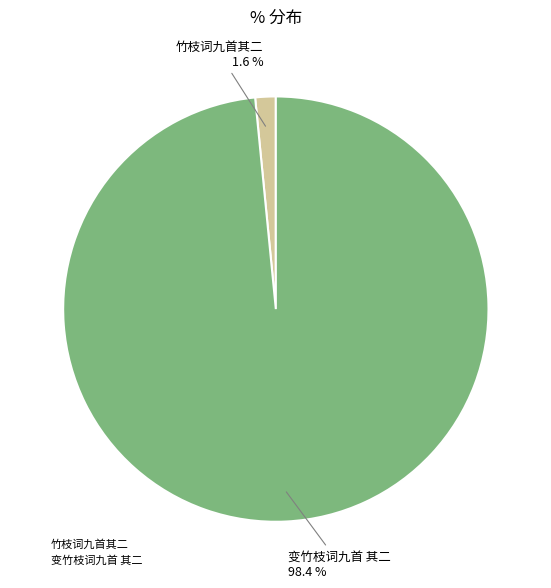

The 变竹枝词九首 其二 slice represents 85% of the pie. True or false?

False